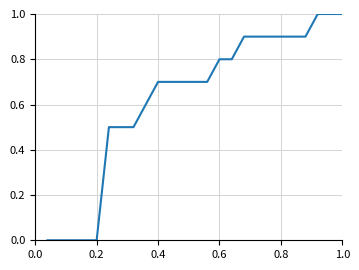

What is the difference between the maximum and minimum values?

1.0